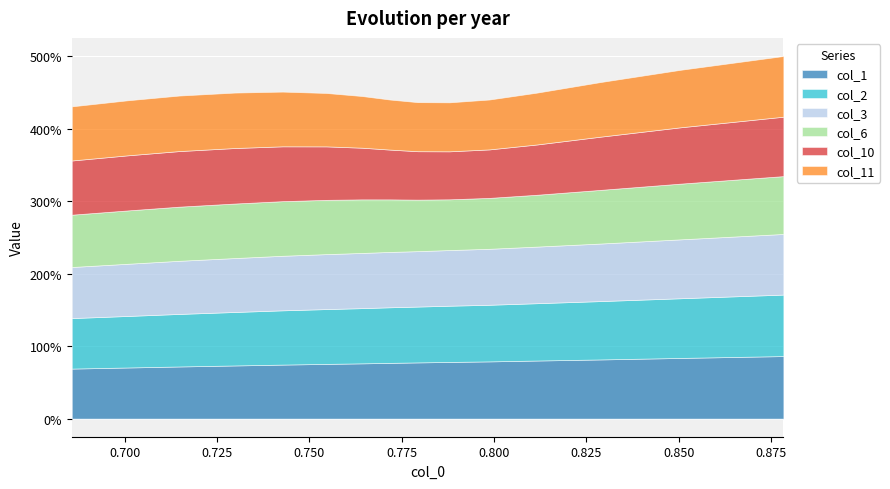

Reading left to right, list all the values displayed in this chart.

col_1: 0.7	0.7	0.7	0.7	0.7	0.8	0.8	0.8	0.8	0.8	0.8	0.8	0.8	0.8	0.9
col_2: 0.7	0.7	0.7	0.7	0.7	0.8	0.8	0.8	0.8	0.8	0.8	0.8	0.8	0.8	0.8
col_3: 0.7	0.7	0.7	0.7	0.8	0.8	0.8	0.8	0.8	0.8	0.8	0.8	0.8	0.8	0.8
col_6: 0.7	0.7	0.7	0.8	0.8	0.7	0.7	0.7	0.7	0.7	0.7	0.7	0.7	0.8	0.8
col_10: 0.7	0.8	0.8	0.8	0.8	0.7	0.7	0.7	0.7	0.7	0.7	0.7	0.7	0.8	0.8
col_11: 0.7	0.8	0.8	0.8	0.8	0.7	0.7	0.7	0.7	0.7	0.7	0.7	0.8	0.8	0.8